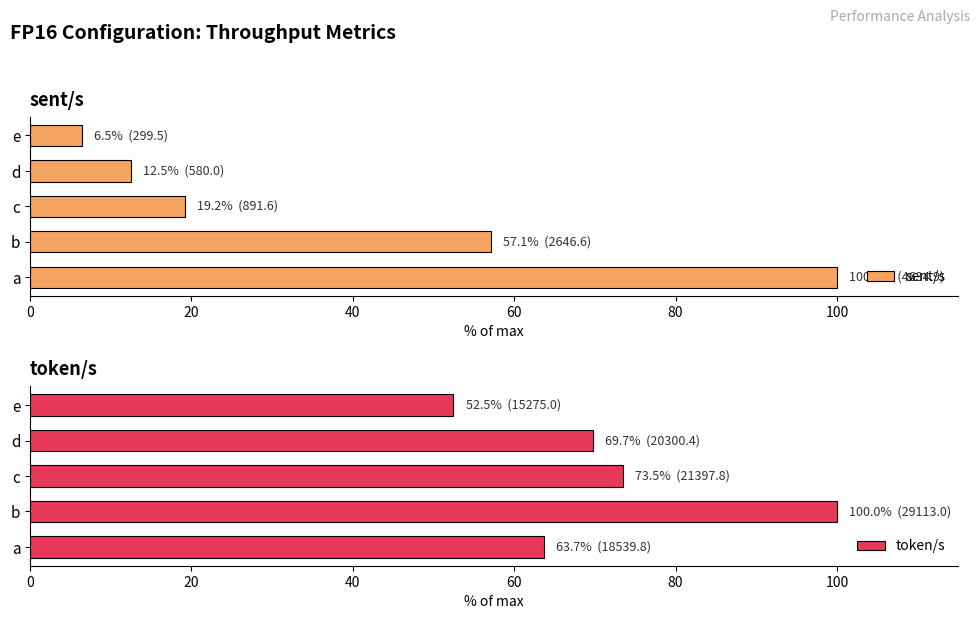

Rank the categories by sent/s value from highest to lowest.

a, b, c, d, e